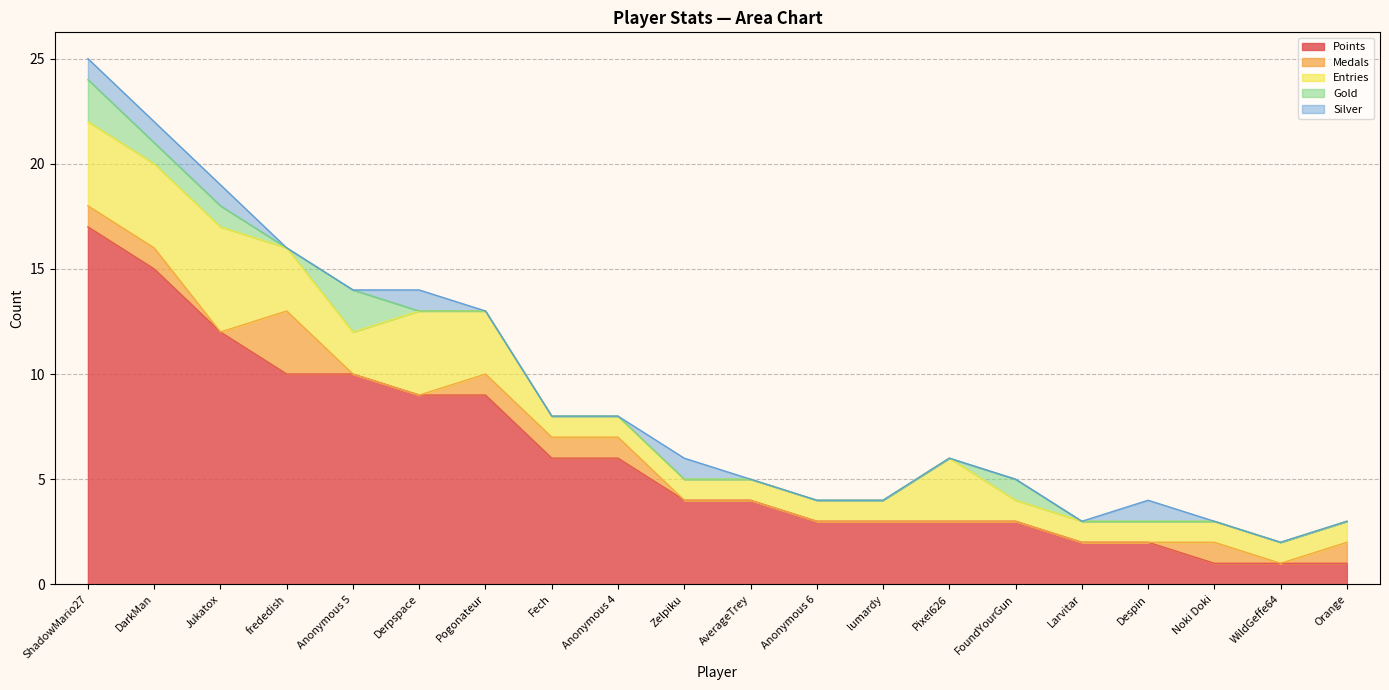

True or false: Points has a value of 12 at Jukatox.

True